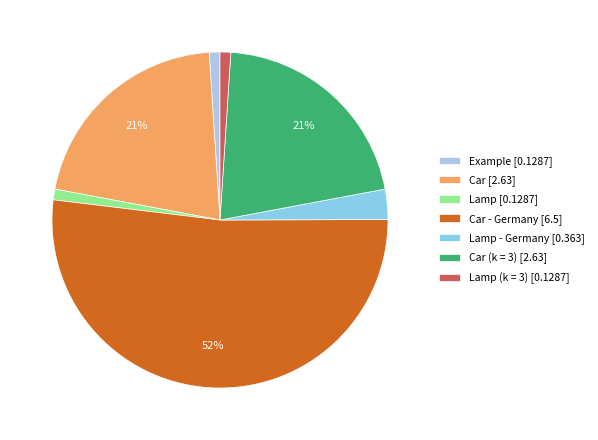

Count the number of slices in the pie.

7